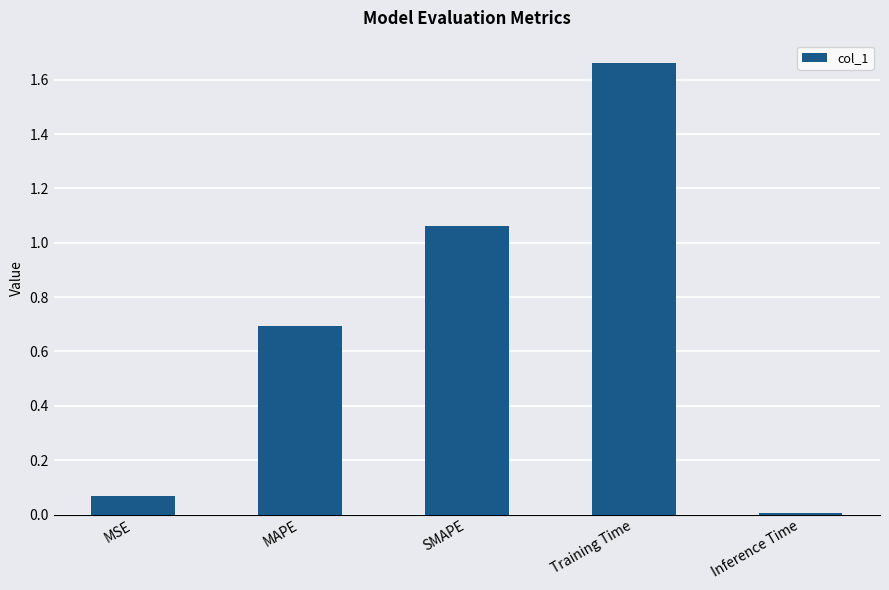

What is the change in value from MAPE to Training Time?

+1.0